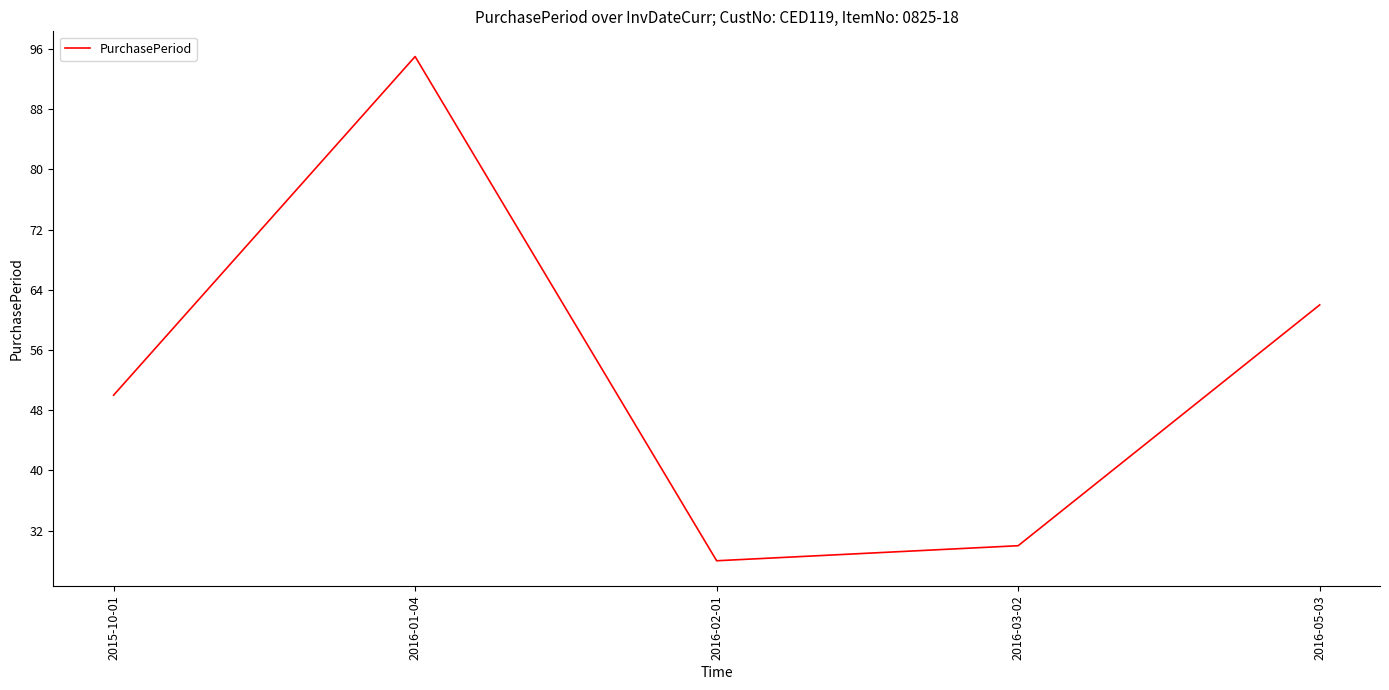

Rank the categories by value from highest to lowest.

2016-01-04, 2016-05-03, 2015-10-01, 2016-03-02, 2016-02-01